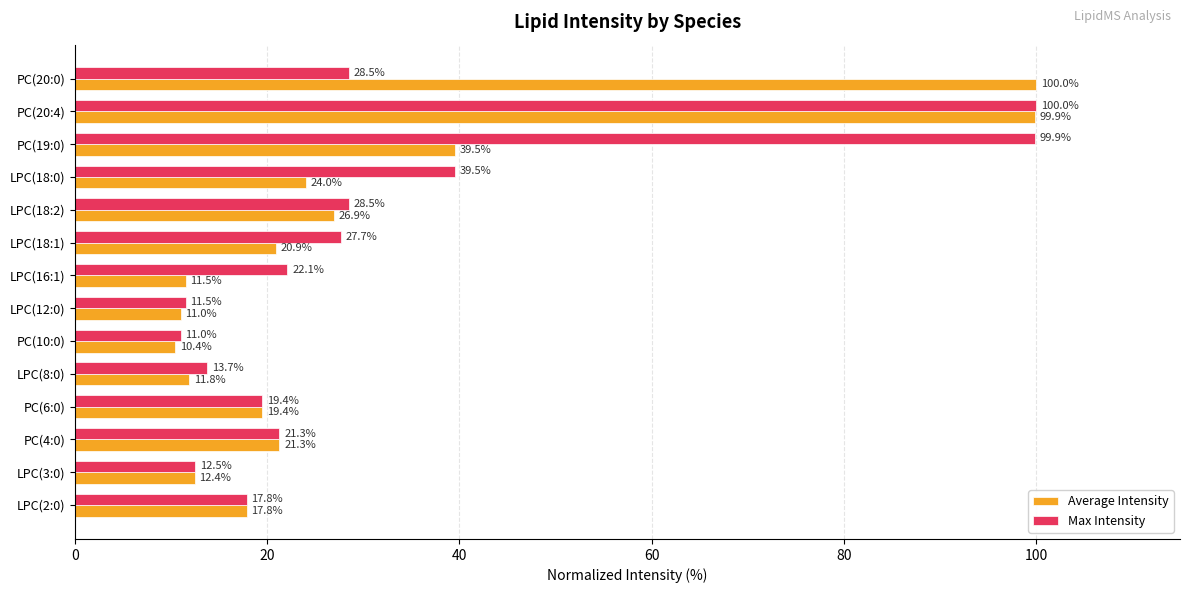

List the series in order of their overall mean, highest first.

Max Intensity, Average Intensity